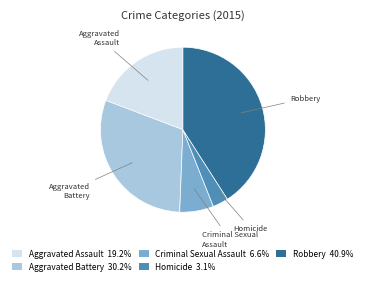

Combined, do Aggravated Battery 30.2% and Aggravated Assault 19.2% account for over 50%?

No